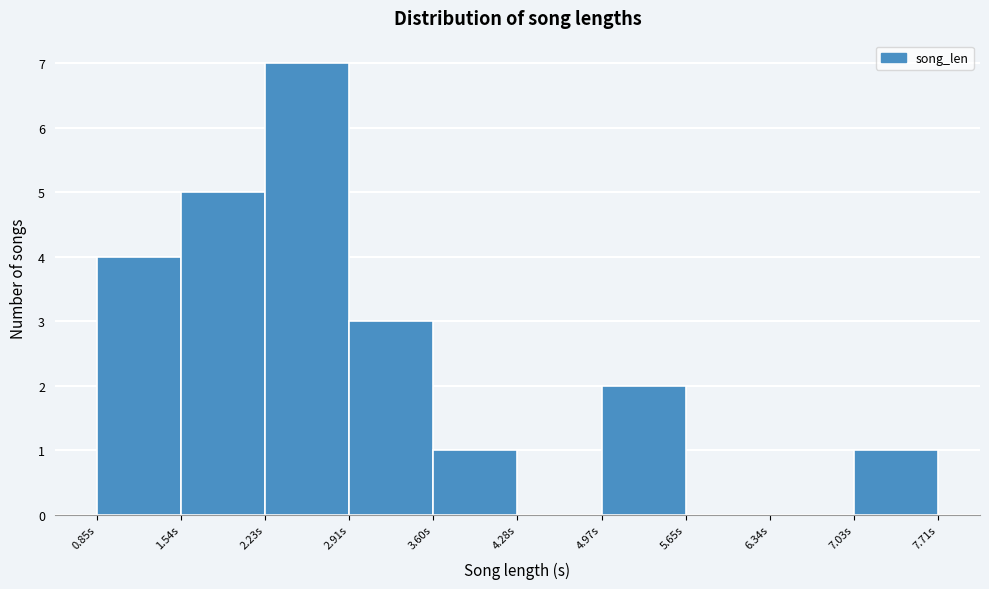

Over which range of the x-axis is the bar tallest?

2.2 to 2.9